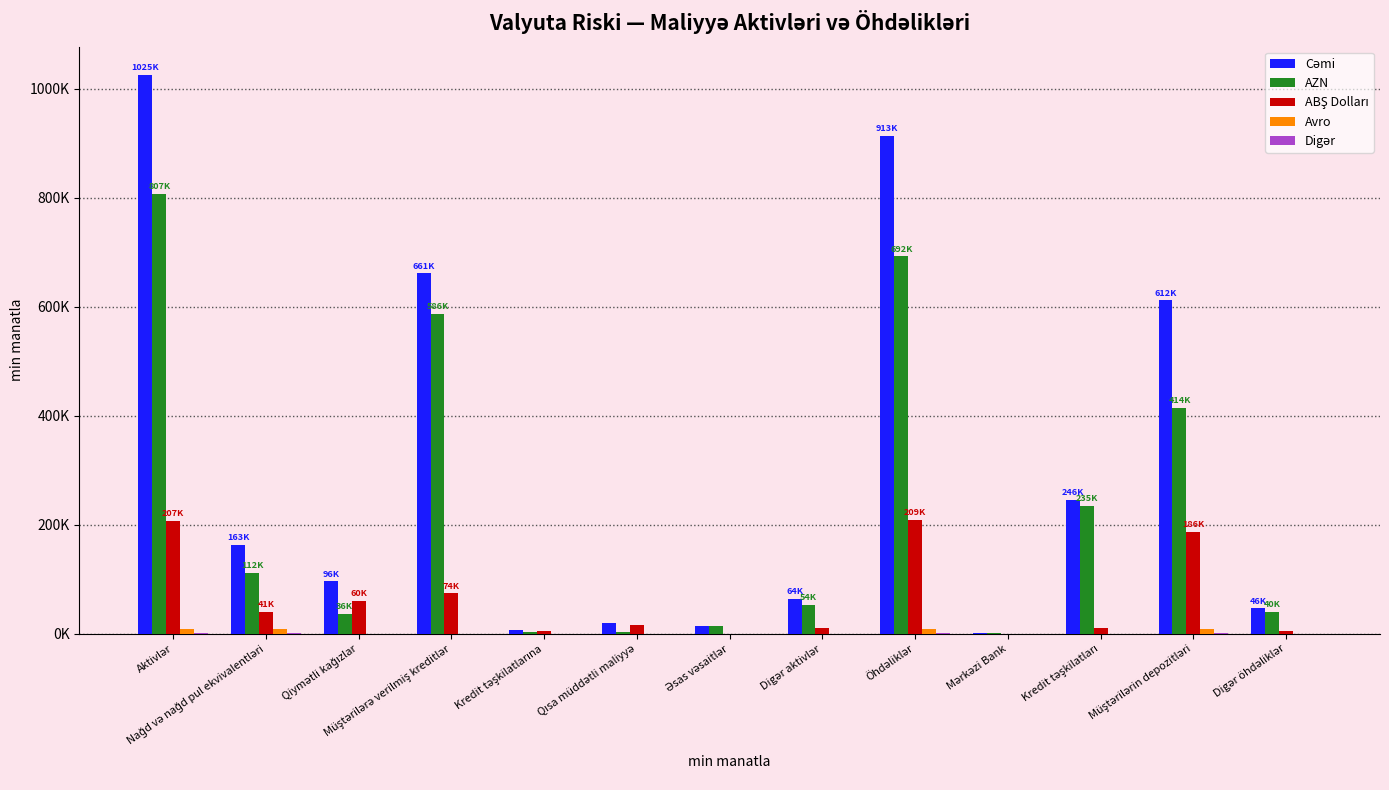

What is the sum of the Digər values at Müştərilərin depozitləri and Müştərilərə verilmiş kreditlər?

1912.1